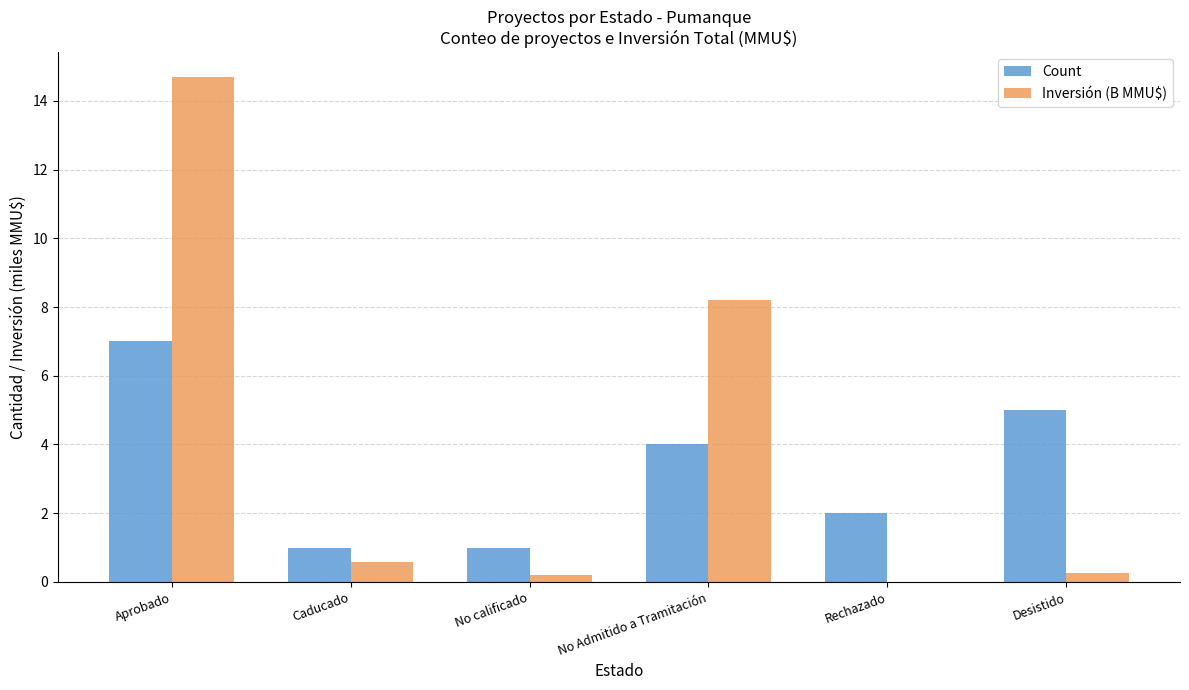

At which category does the chart reach its peak across all series?

Aprobado